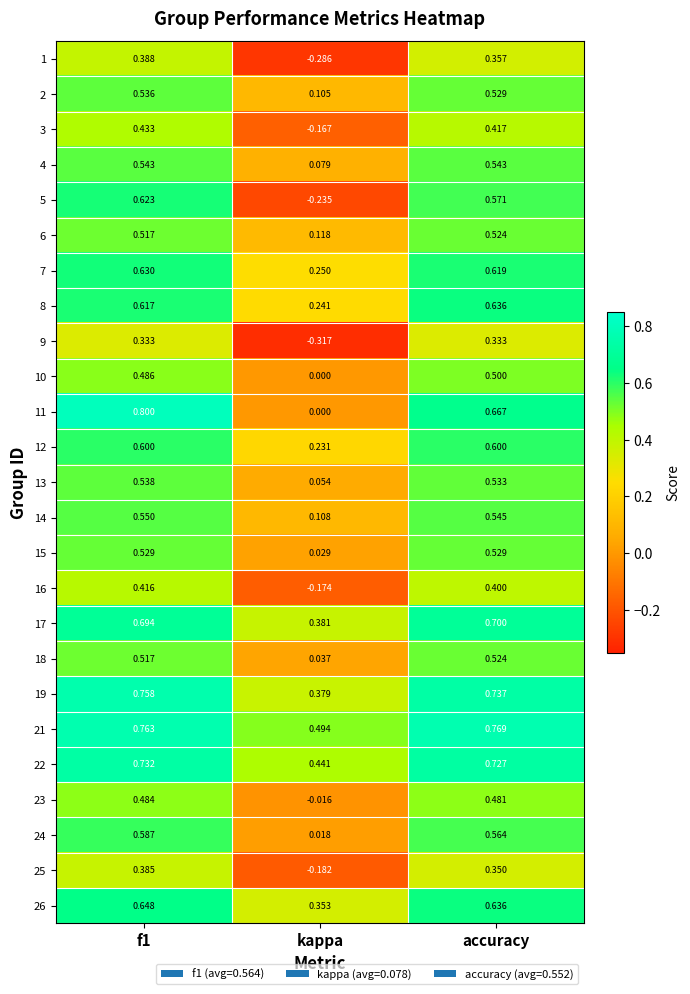

Where is 23 nearest to the value 0?

kappa